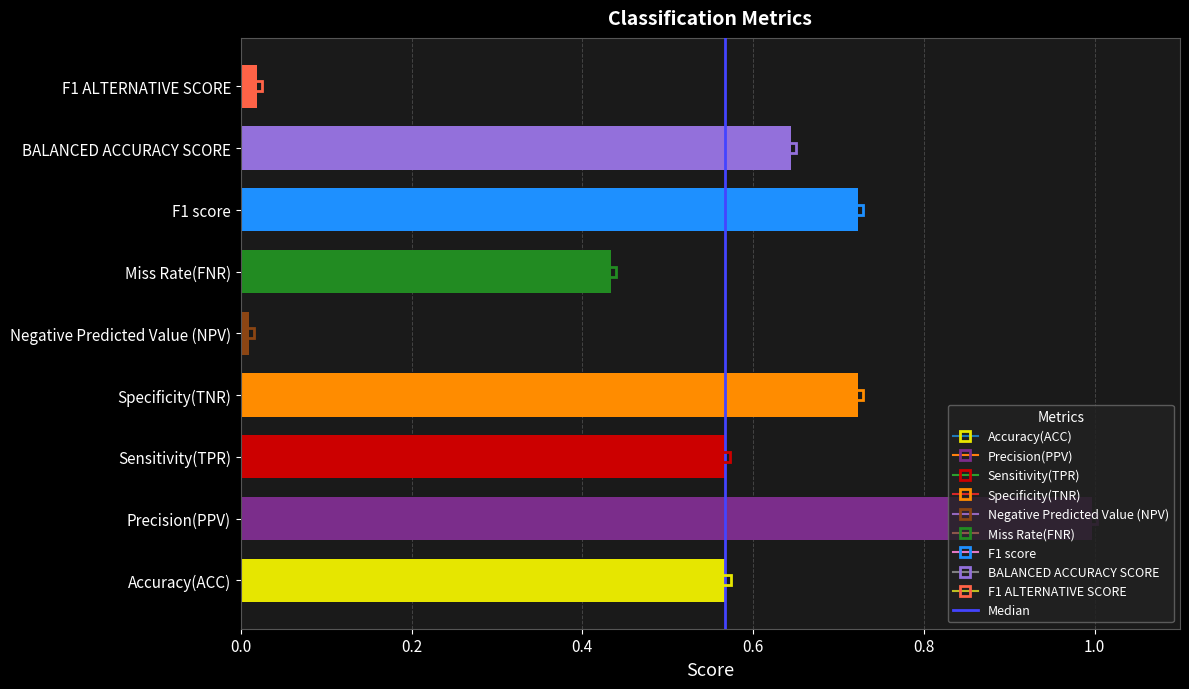

What is the change in value from Accuracy(ACC) to Specificity(TNR)?

+0.2